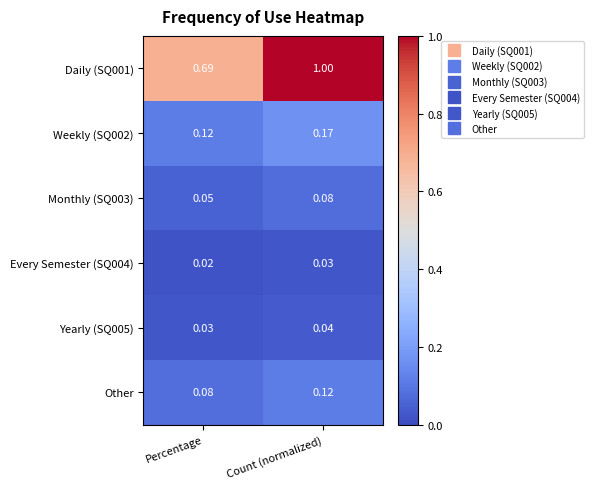

List the series in order of their peak value, highest first.

Daily (SQ001), Weekly (SQ002), Other, Monthly (SQ003), Yearly (SQ005), Every Semester (SQ004)